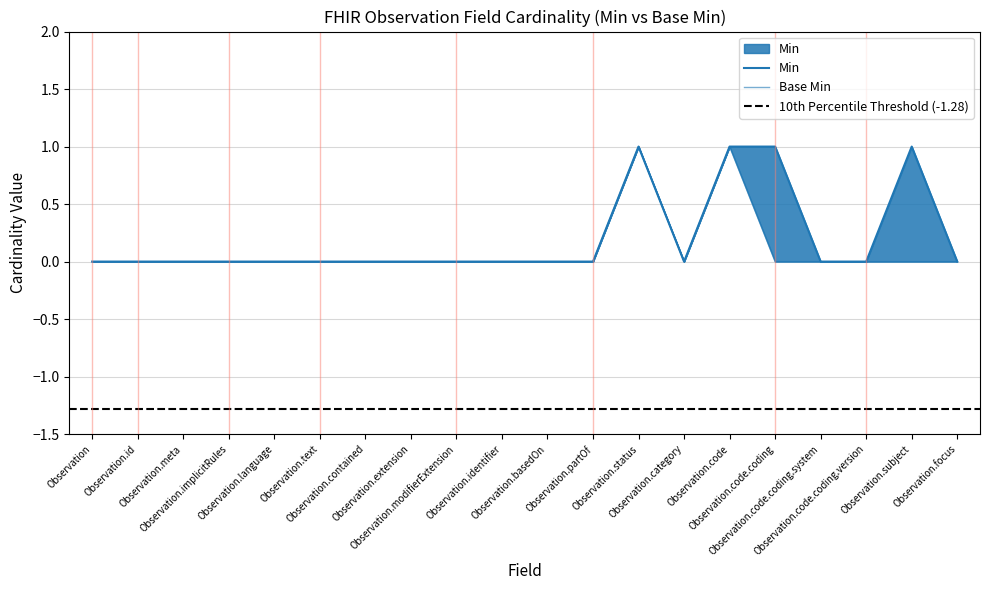

Rank the categories by Base Min value from lowest to highest.

Observation, Observation.id, Observation.meta, Observation.implicitRules, Observation.language, Observation.text, Observation.contained, Observation.extension, Observation.modifierExtension, Observation.identifier, Observation.basedOn, Observation.partOf, Observation.category, Observation.code.coding, Observation.code.coding.system, Observation.code.coding.version, Observation.subject, Observation.focus, Observation.status, Observation.code